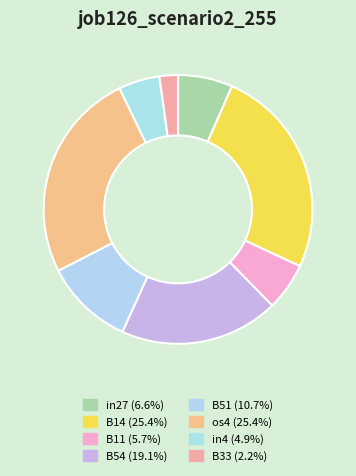

To the nearest percent, what is the combined percentage of B11 and in27?

12%